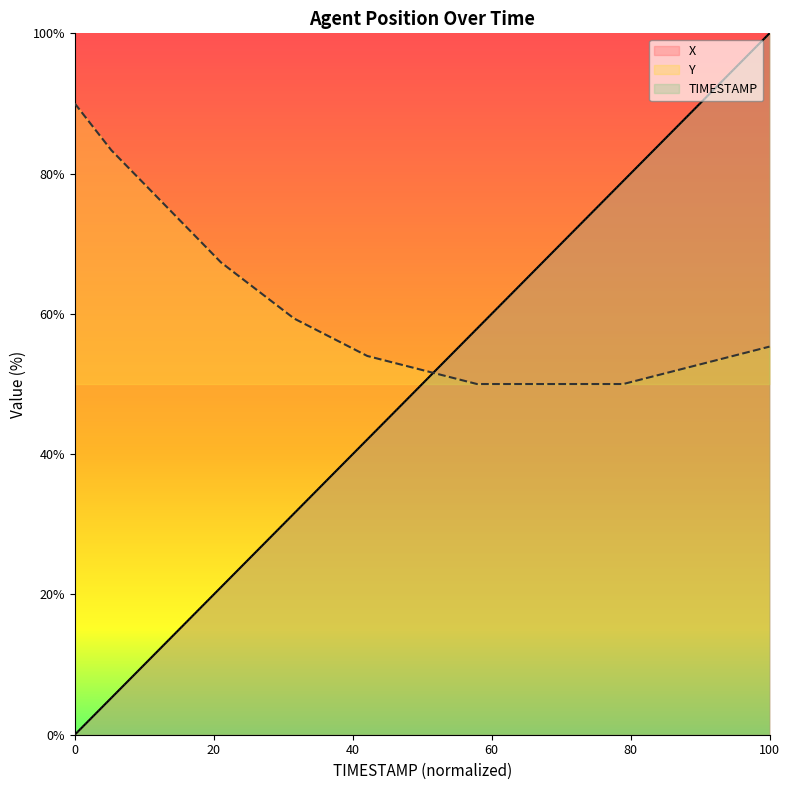

Reading left to right, transcribe all the data shown in this chart.

X: 0.0	5.3	10.5	15.8	21.0	26.3	31.6	36.8	42.1	47.4	52.6	57.9	63.2	68.4	73.7	79.0	84.2	89.5	94.7	100.0
Y: 90.0	83.3	78.0	72.7	67.3	63.3	59.3	56.7	54.0	52.7	51.3	50.0	50.0	50.0	50.0	50.0	51.3	52.7	54.0	55.3
TIMESTAMP: 0.0	5.3	10.5	15.8	21.1	26.3	31.6	36.8	42.1	47.4	52.6	57.9	63.2	68.4	73.7	78.9	84.2	89.5	94.7	100.0